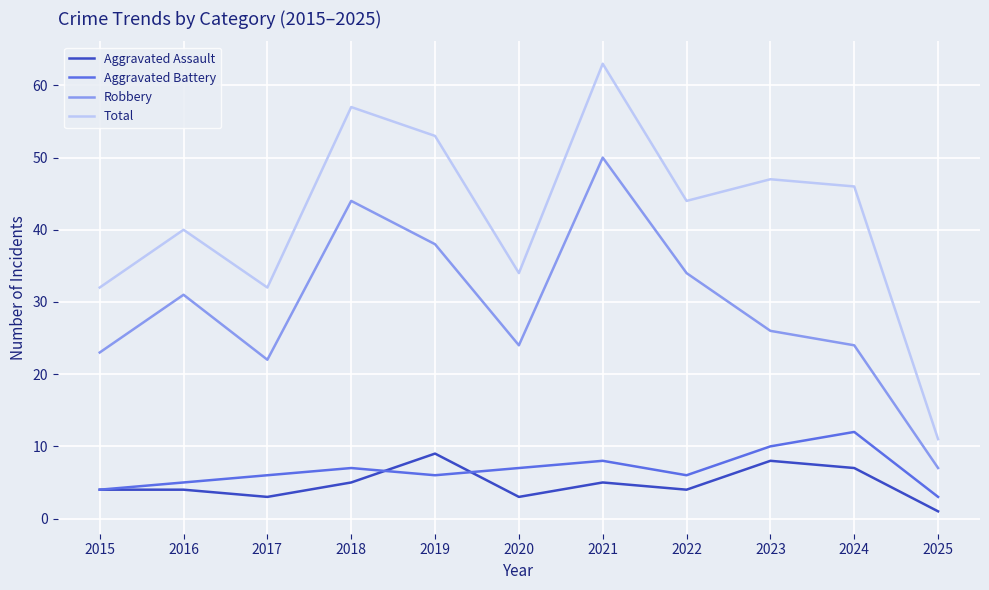

At which category is the sum across all series the highest?

2021